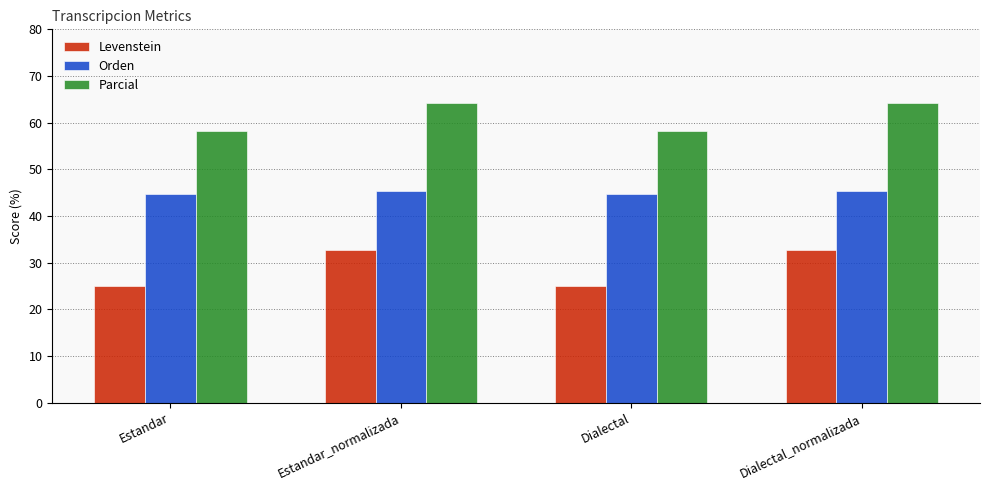

Count the number of categories in the chart.

4